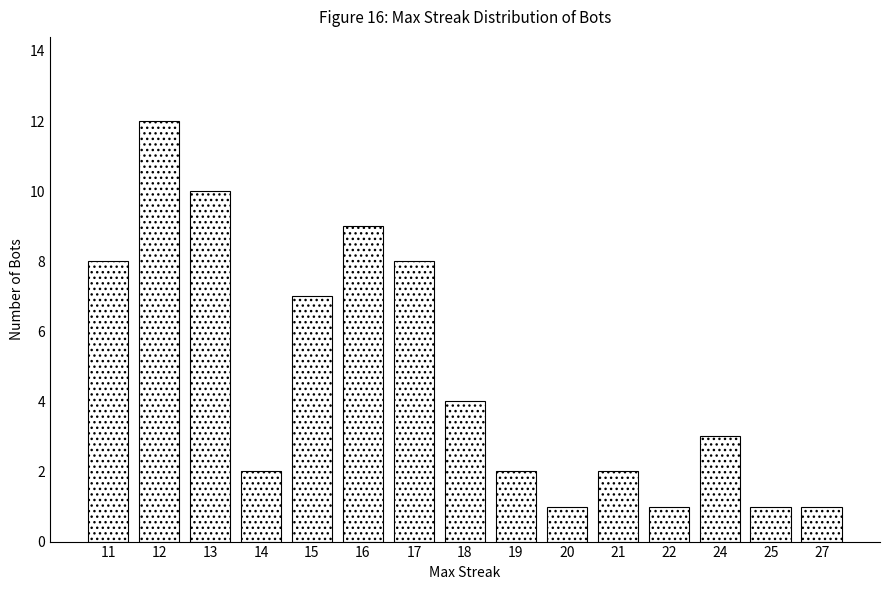

What is the maximum value shown in the chart?

12